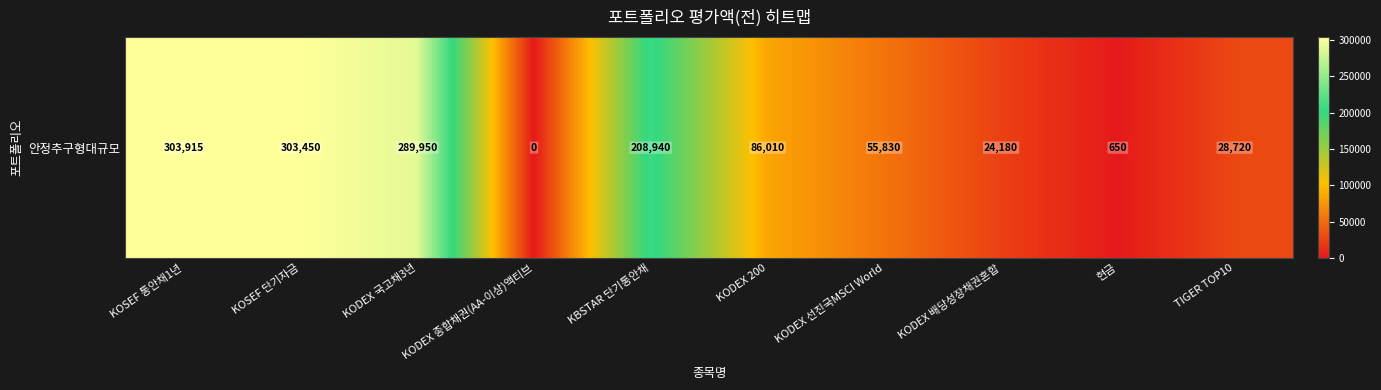

Rank the categories by value from highest to lowest.

KOSEF 통안채1년, KOSEF 단기자금, KODEX 국고채3년, KBSTAR 단기통안채, KODEX 200, KODEX 선진국MSCI World, TIGER TOP10, KODEX 배당성장채권혼합, 현금, KODEX 종합채권(AA-이상)액티브